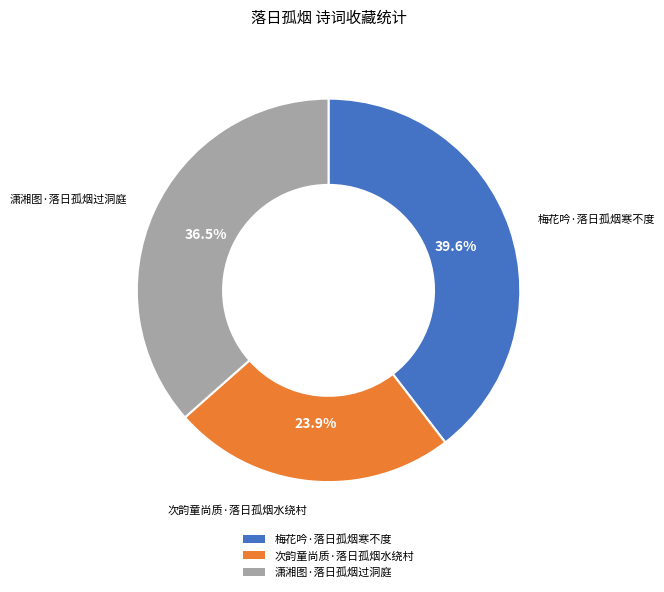

Does any single category account for the majority?

No